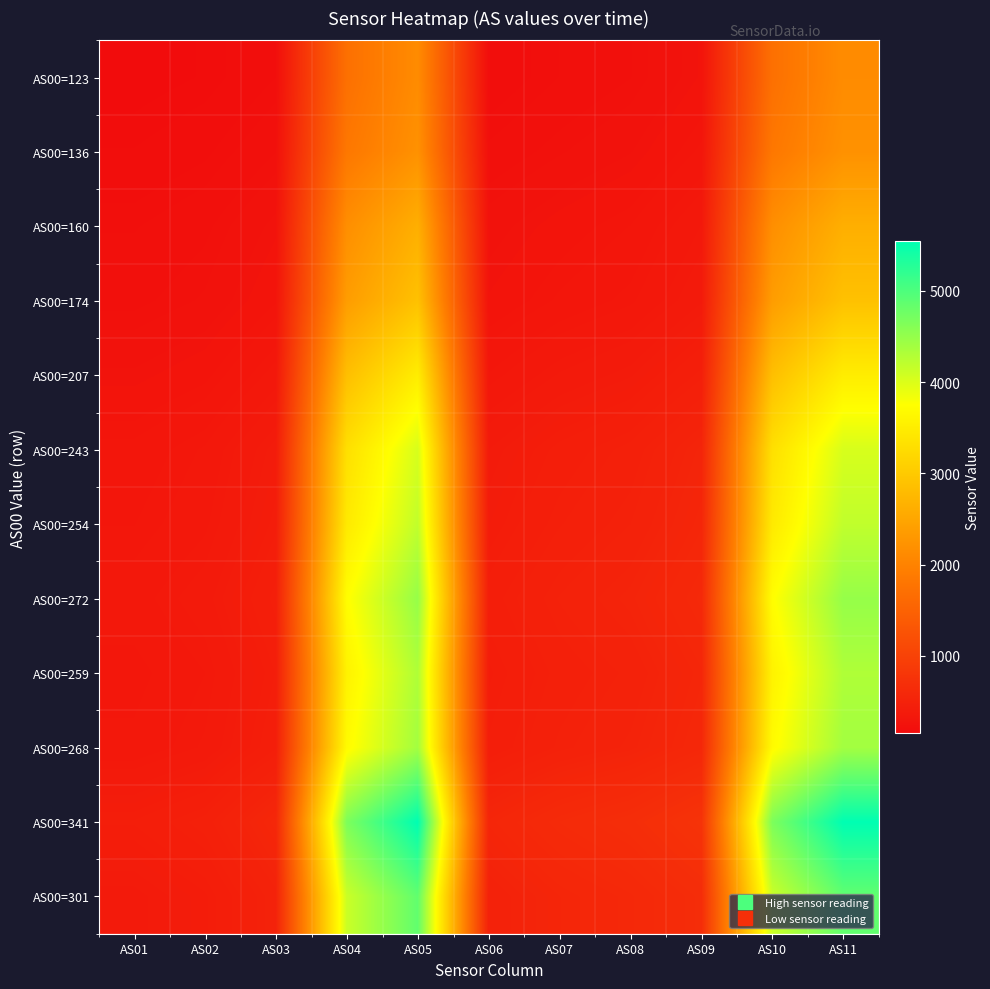

How many categories are shown in the chart?

11